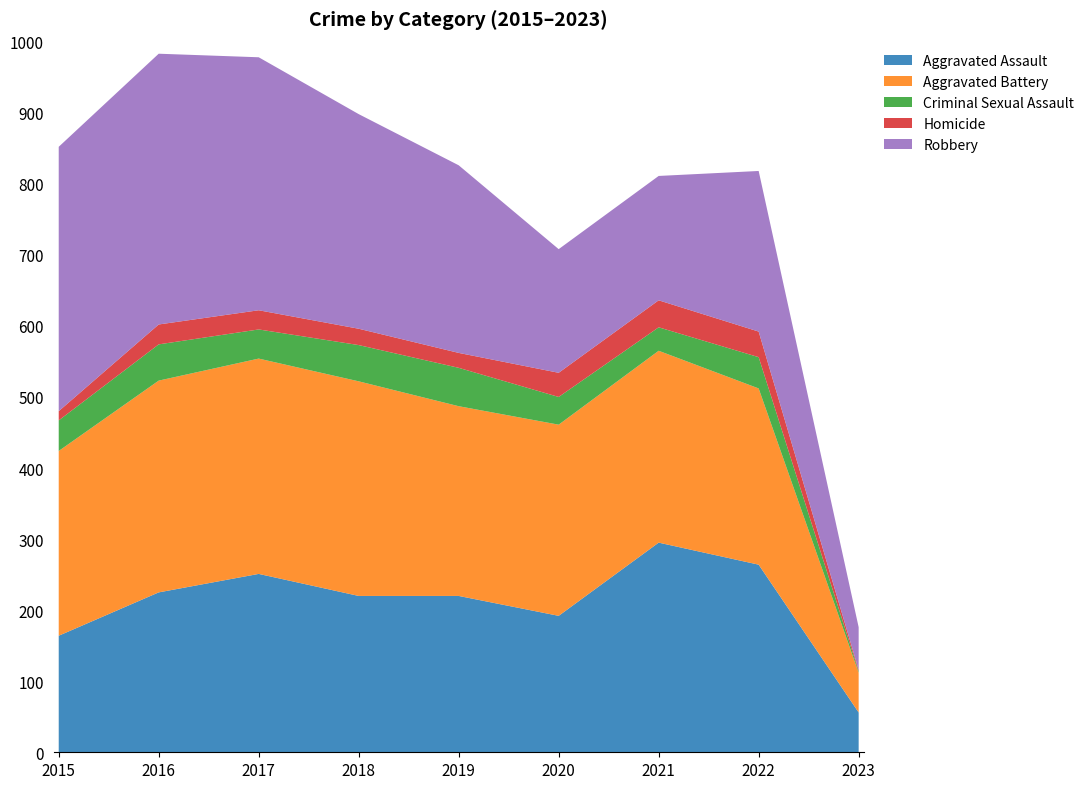

Reading left to right, extract all data points from this chart.

Aggravated Assault: 2015=164	2016=225	2017=251	2018=220	2019=220	2020=192	2021=295	2022=264	2023=56
Aggravated Battery: 2015=260	2016=298	2017=303	2018=302	2019=267	2020=269	2021=270	2022=248	2023=56
Criminal Sexual Assault: 2015=43	2016=51	2017=41	2018=51	2019=54	2020=39	2021=33	2022=44	2023=2
Homicide: 2015=13	2016=28	2017=27	2018=23	2019=21	2020=34	2021=38	2022=36	2023=2
Robbery: 2015=372	2016=381	2017=356	2018=302	2019=264	2020=174	2021=175	2022=226	2023=60